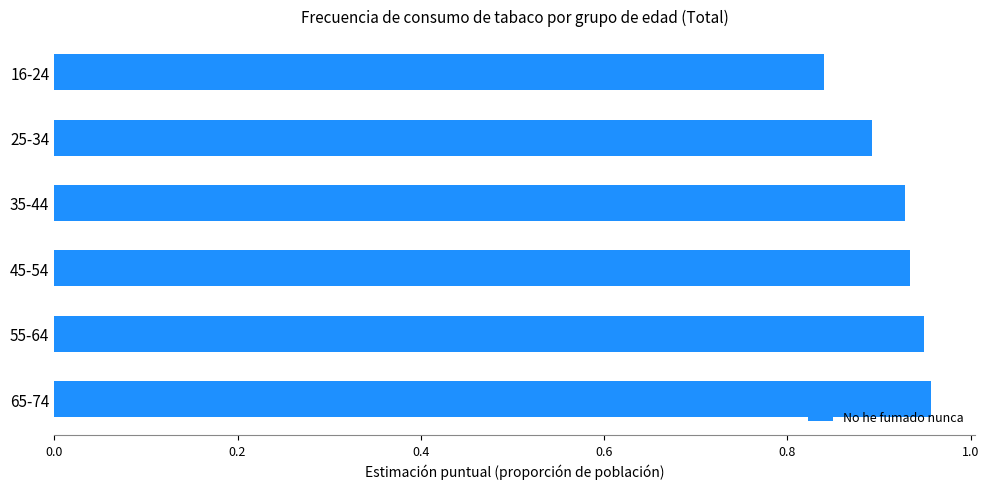

How many bars are there in total?

6